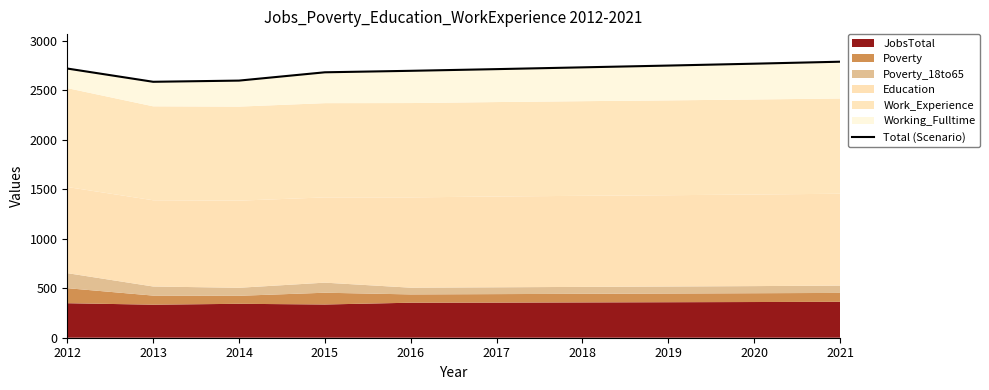

What is the difference between the second highest and second lowest values?

171